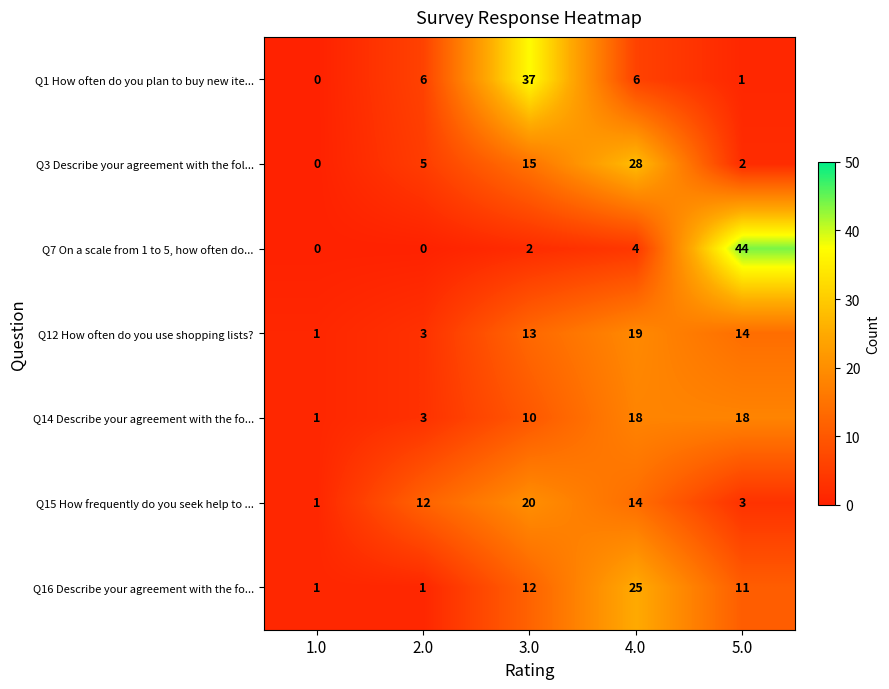

What is the approximate value of Q14 Describe your agreement with the fo... at 4.0?

18